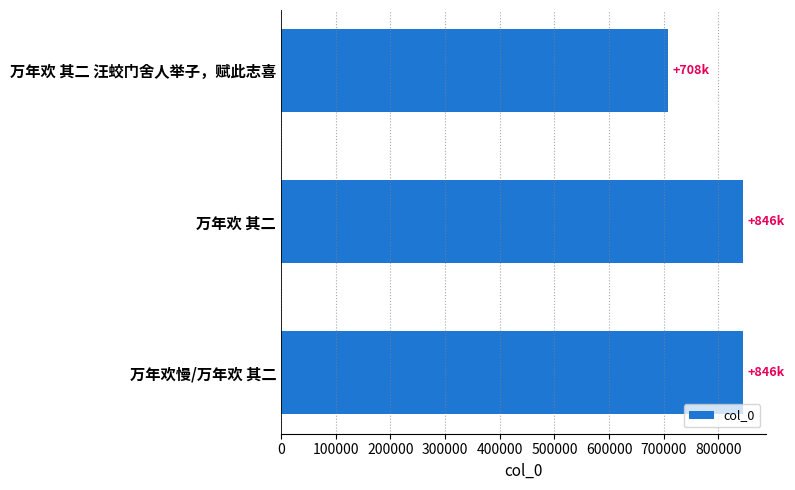

What is the label of the 3rd bar from the bottom?

万年欢 其二 汪蛟门舍人举子，赋此志喜